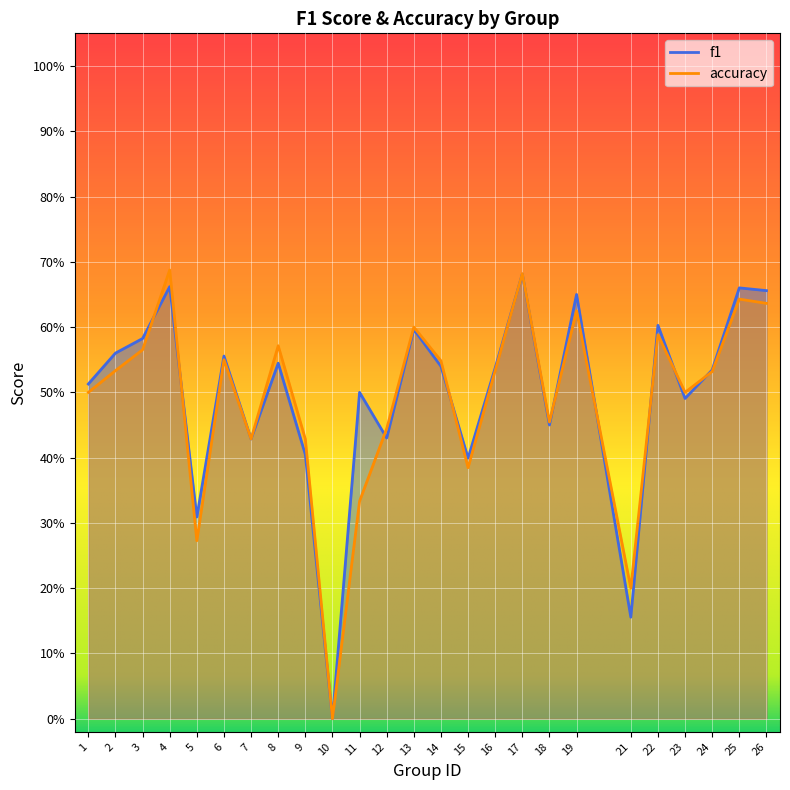

Which category has the highest value in the f1 series?

17